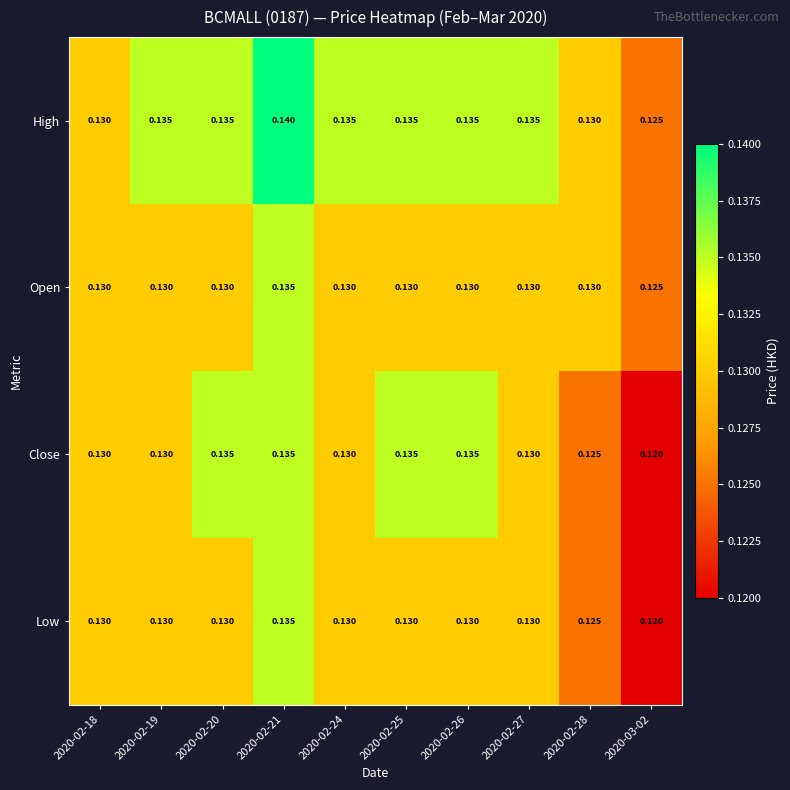

Is the value of Close at 2020-02-25 greater than the value of Low at 2020-02-25?

Yes